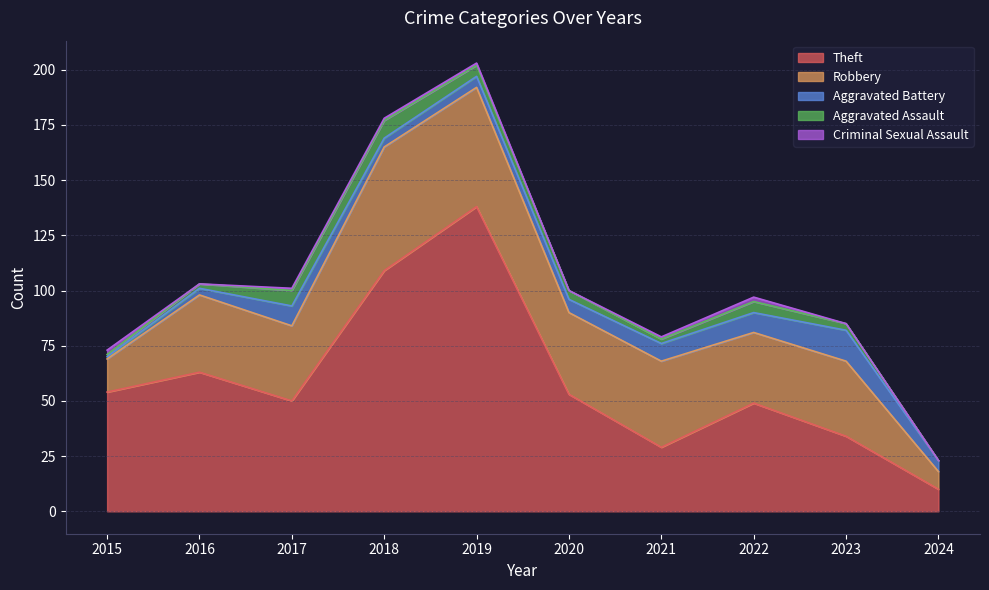

Where is Aggravated Battery nearest to the value 7?

2020